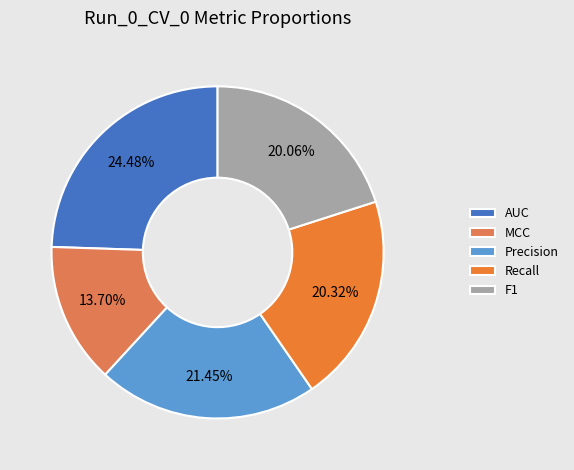

Count the number of slices in the pie.

5